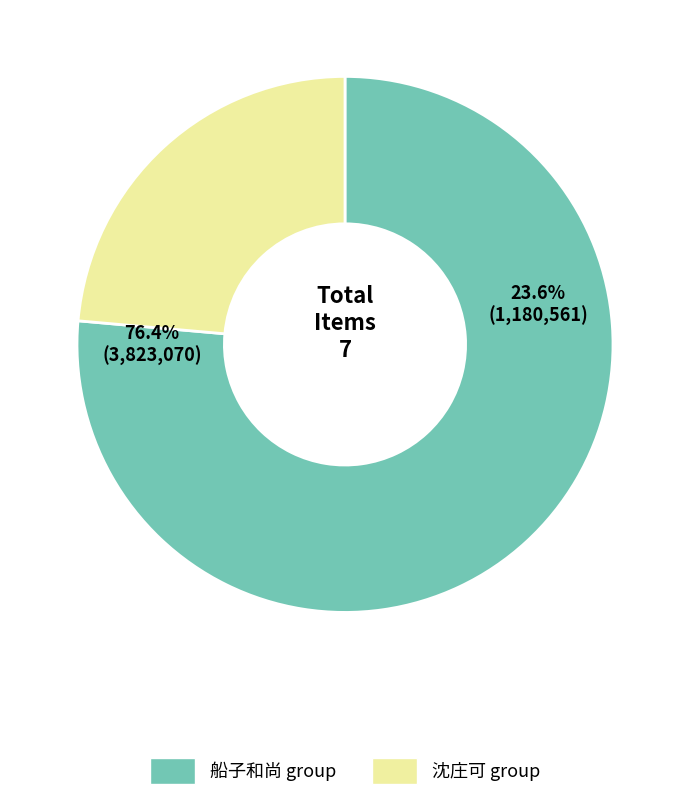

Is 船子和尚遗迹在华亭朱泾之间圭上人即其所诛茅名西亭精舍介竹溪求诗于余寄题三绝 其二 the majority of the pie?

No